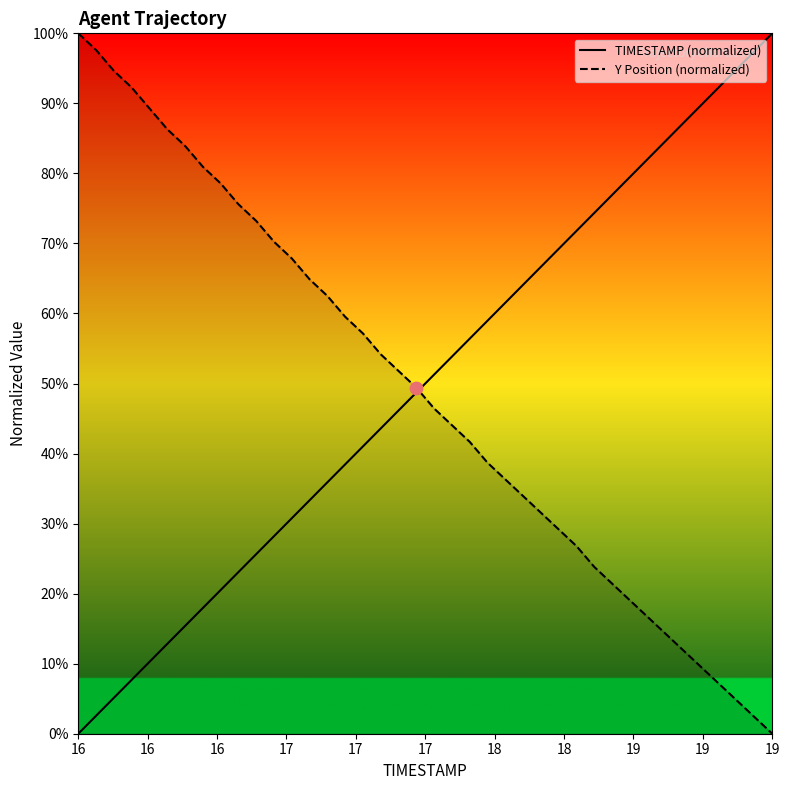

Which category has the lowest value in the TIMESTAMP (normalized) series?

16